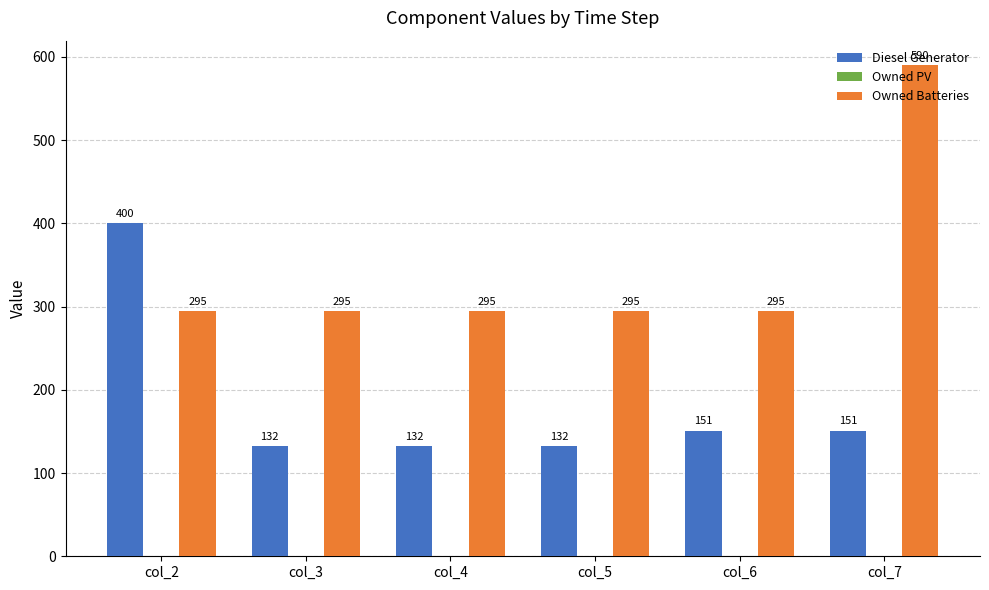

Rank the series by their maximum value, from highest to lowest.

Owned Batteries, Diesel Generator